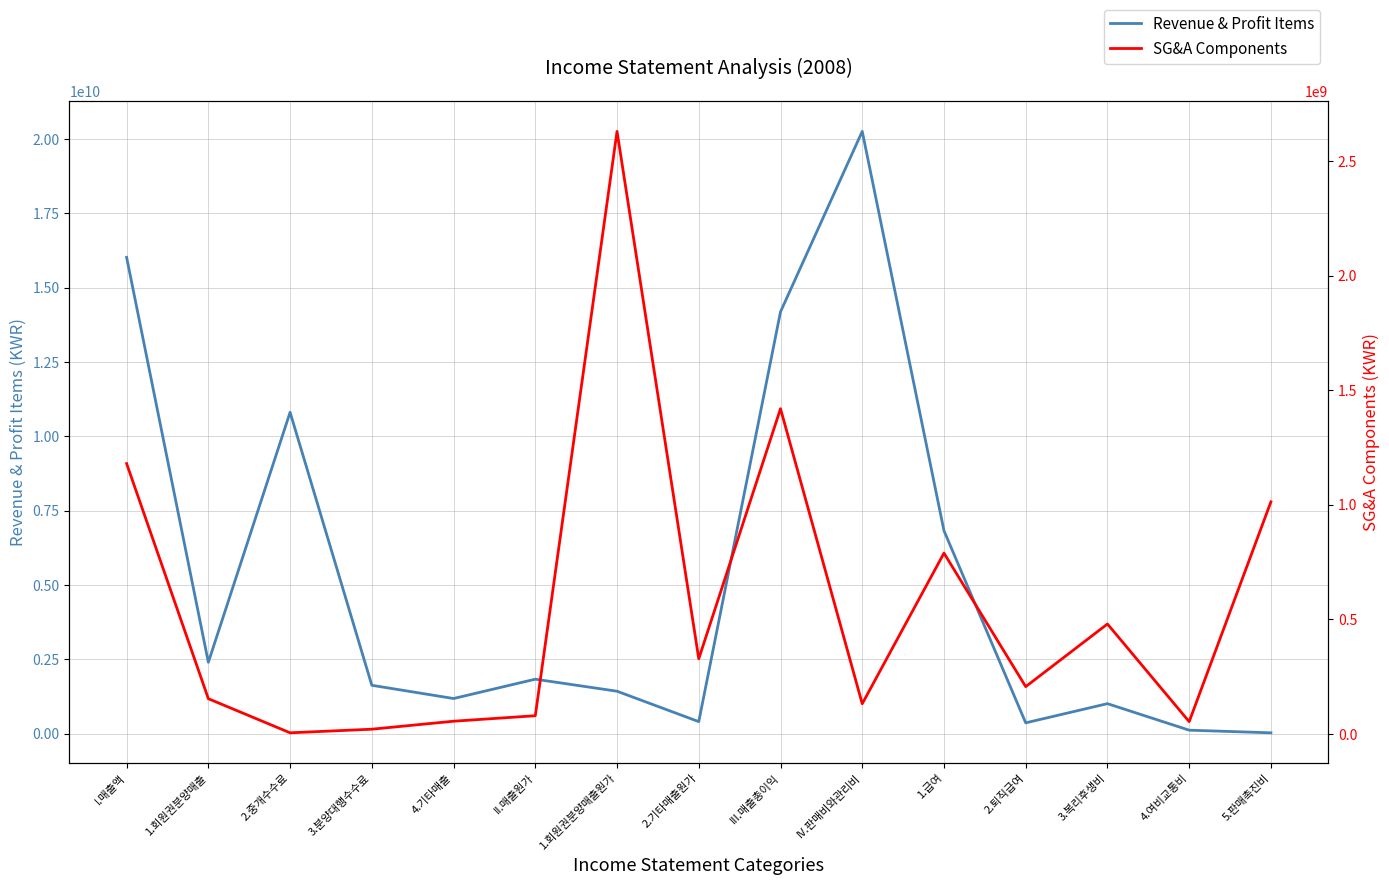

Which series changed the most between III.매출총이익 and 5.판매촉진비?

Revenue & Profit Items